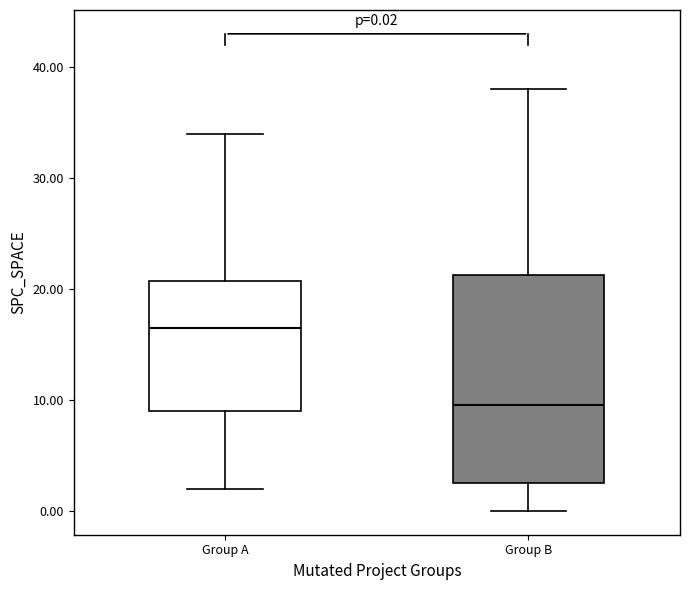

Which box has the lowest median line?

Group B